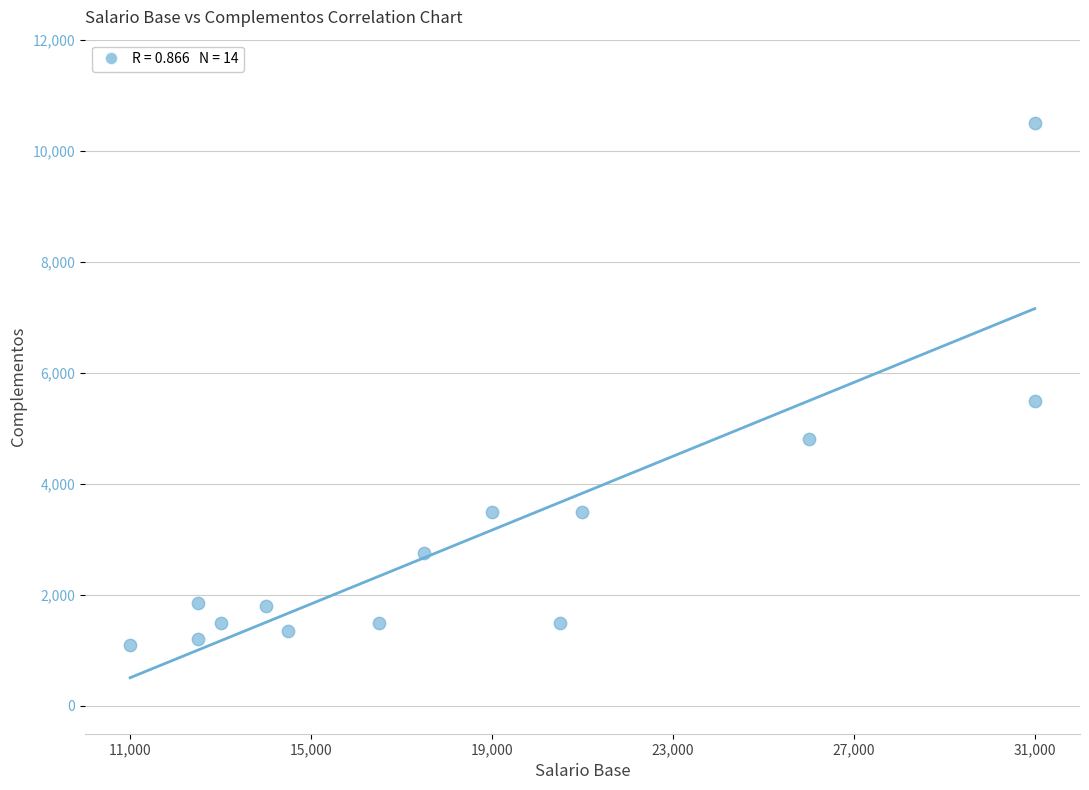

What is the range of Y values (max minus min)?

9400